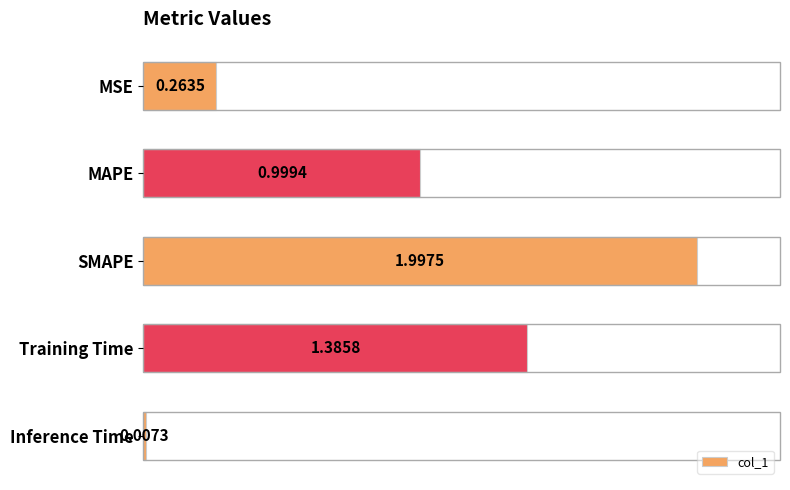

Where is the data nearest to the value 1?

MAPE